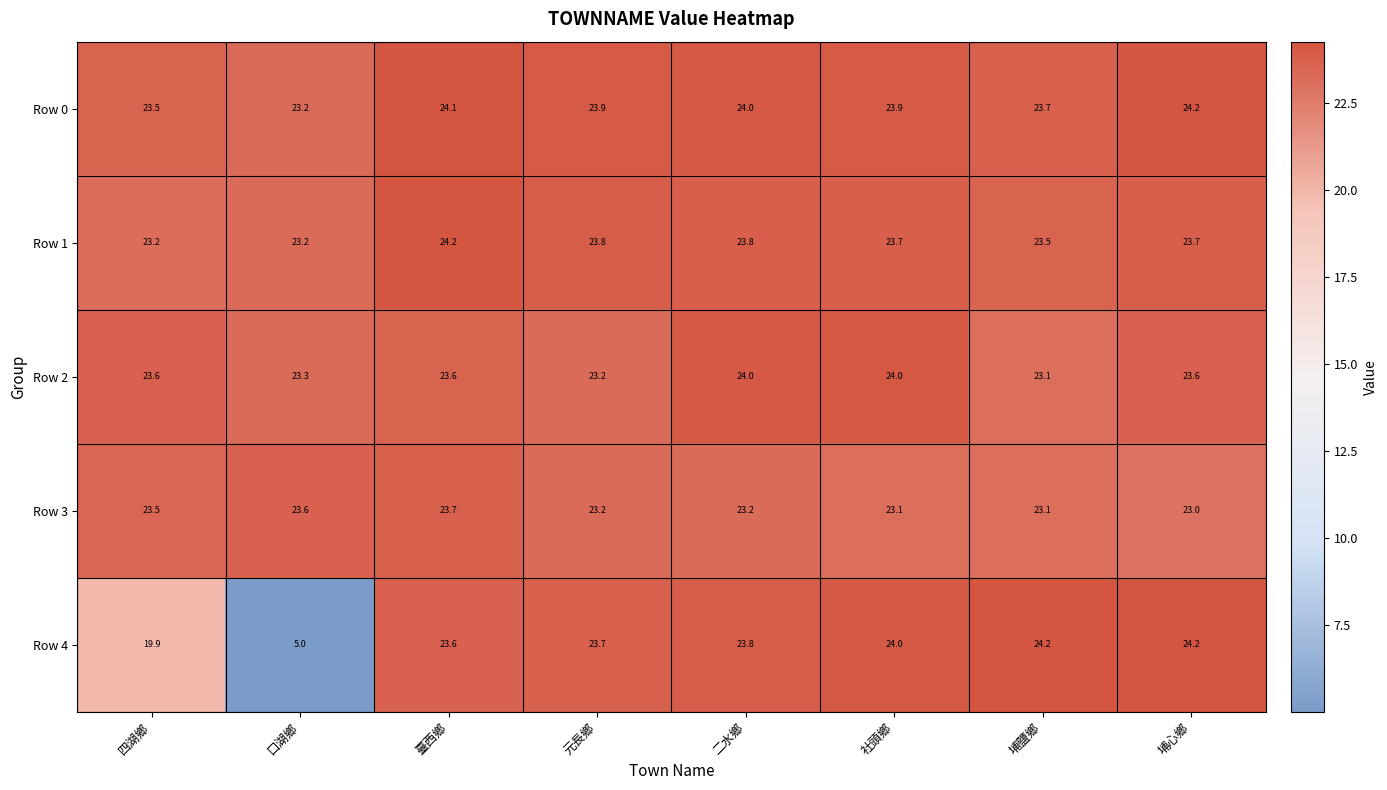

What is the average value of the Row 2 series?

23.6